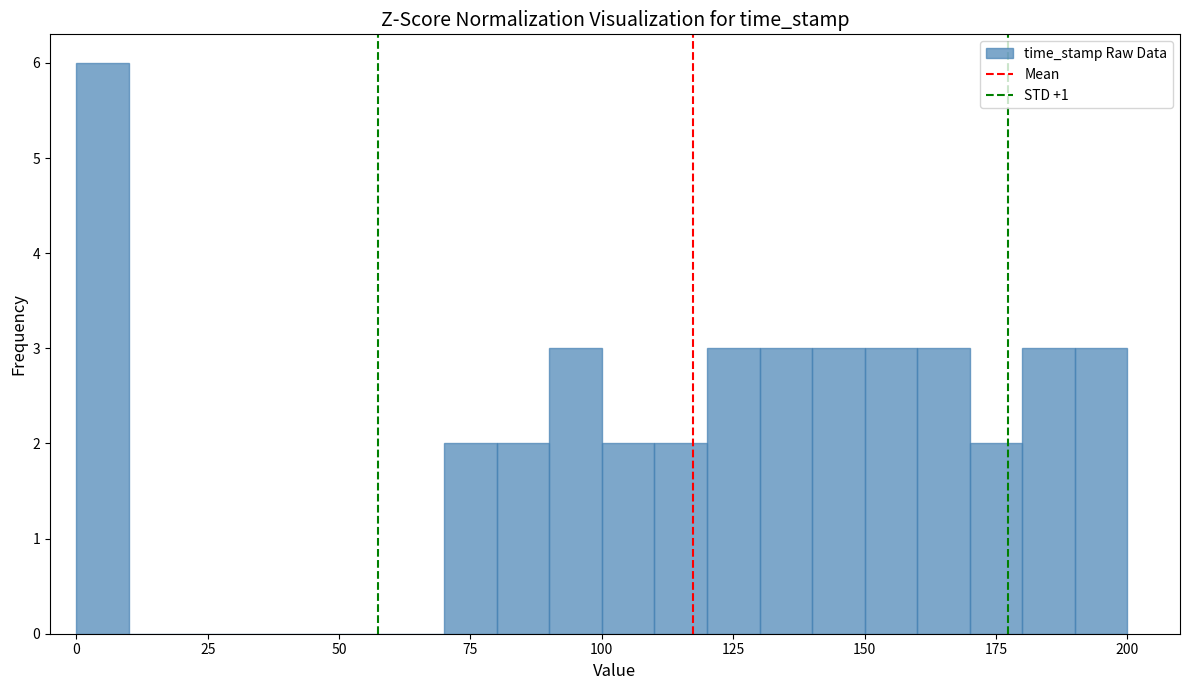

Around what value on the x-axis is the tallest bar? Give the approximate position of its centre, as read against the axis.

5